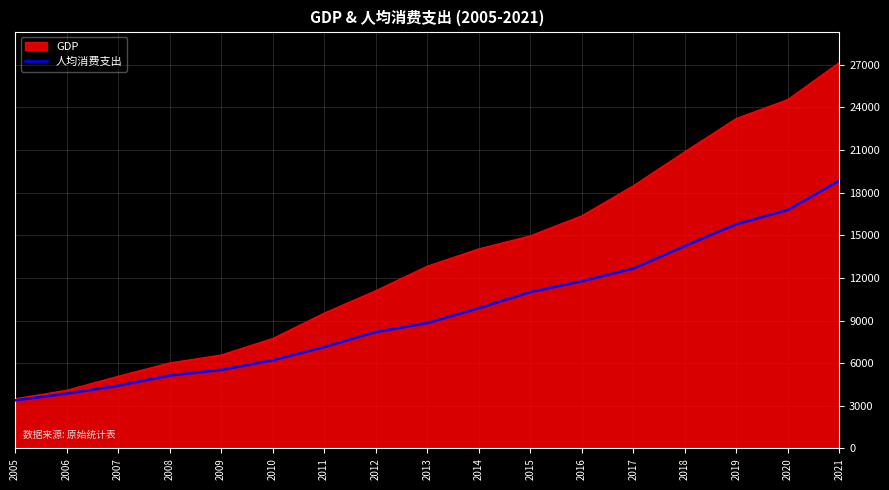

Which series has the largest range (max minus min)?

GDP